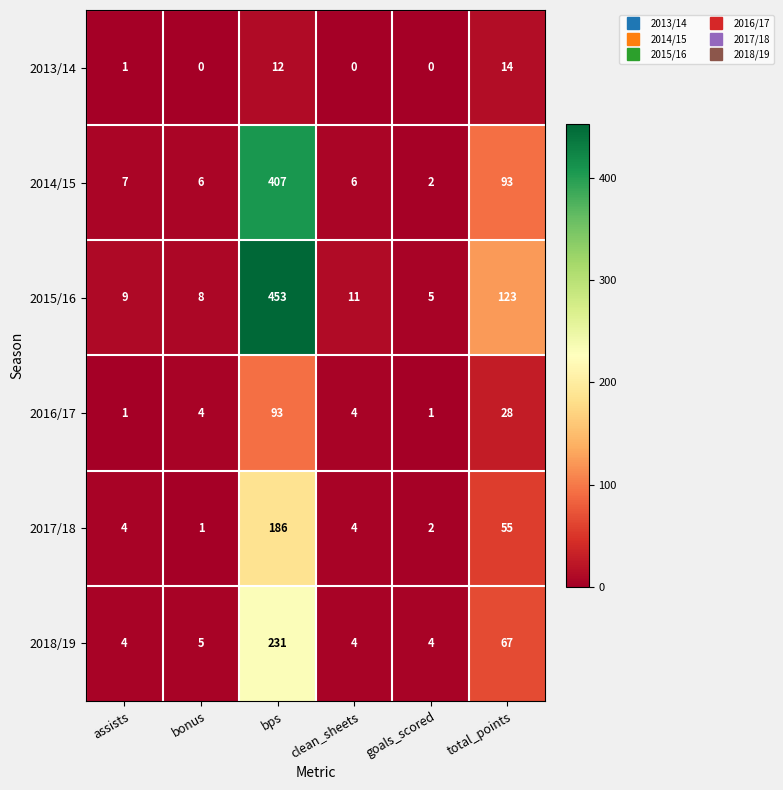

What value does the 2017/18 series have at clean_sheets, to the nearest 5?

5